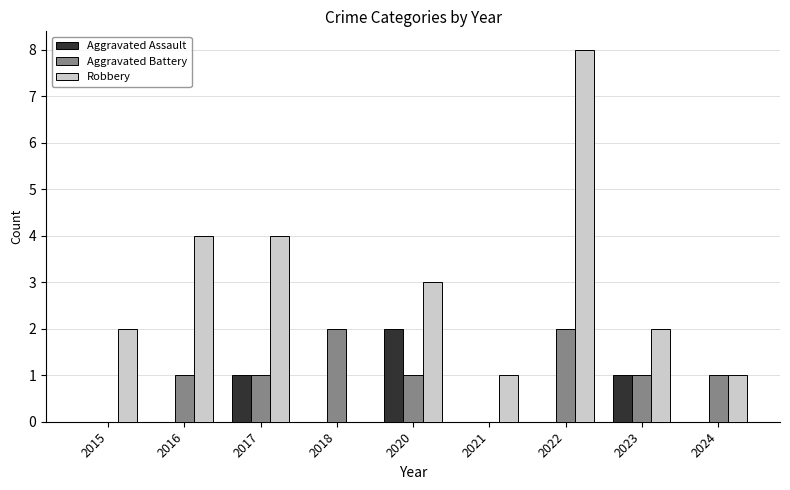

What is the highest value of the Robbery series?

8